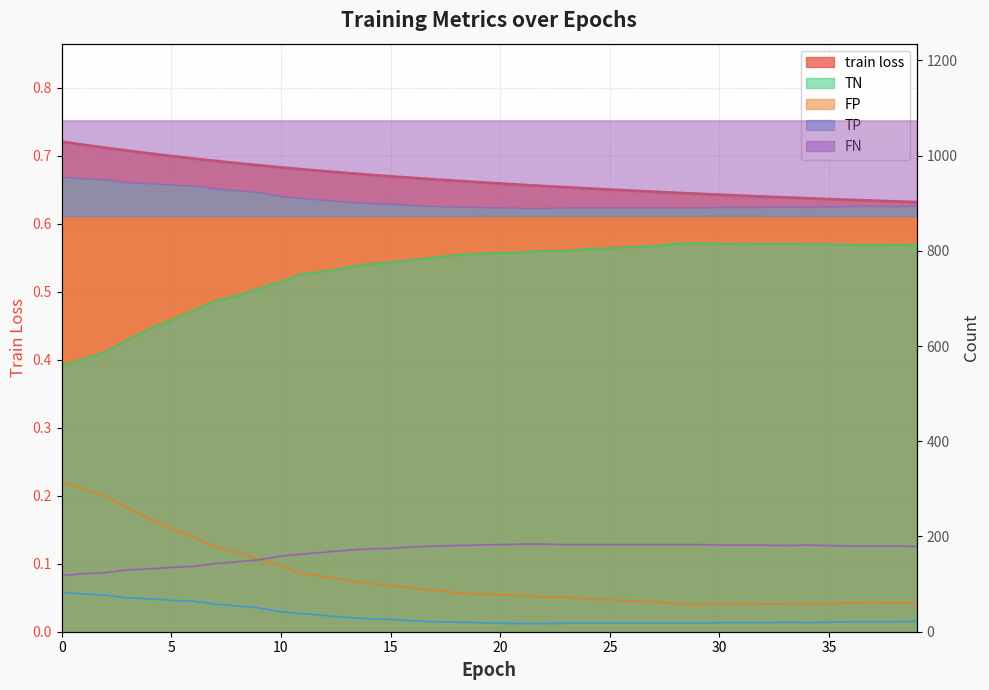

What is the value of the FN point at the 9th from the left?

147.0